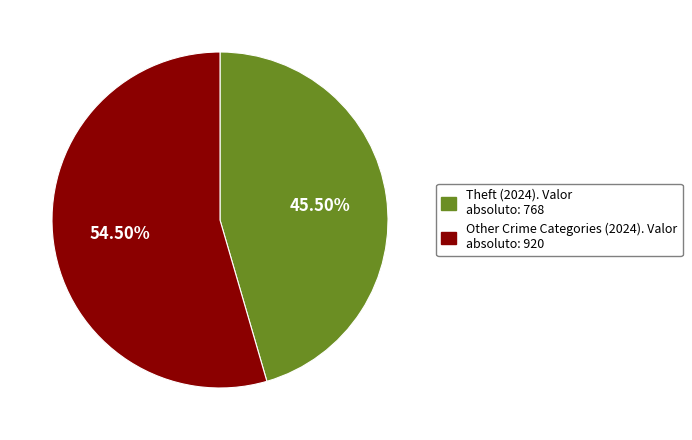

Is there a majority slice in this chart?

Yes